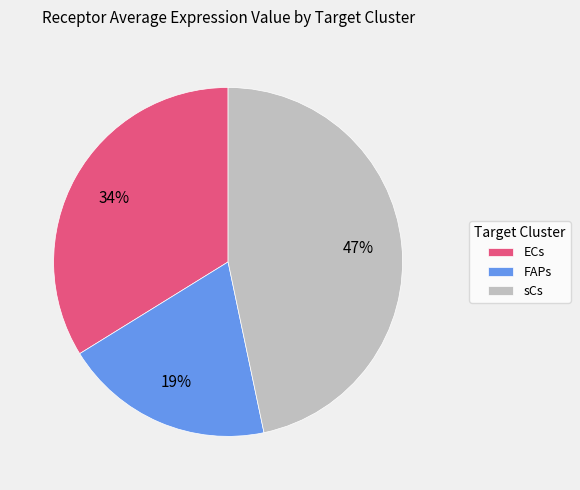

How many segments does this pie chart have?

3